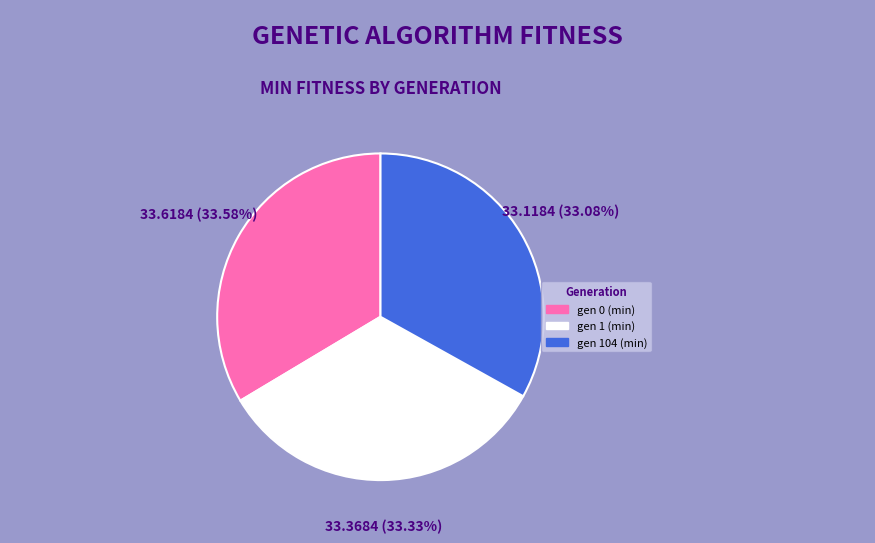

Is there any slice that represents more than half of the pie?

No